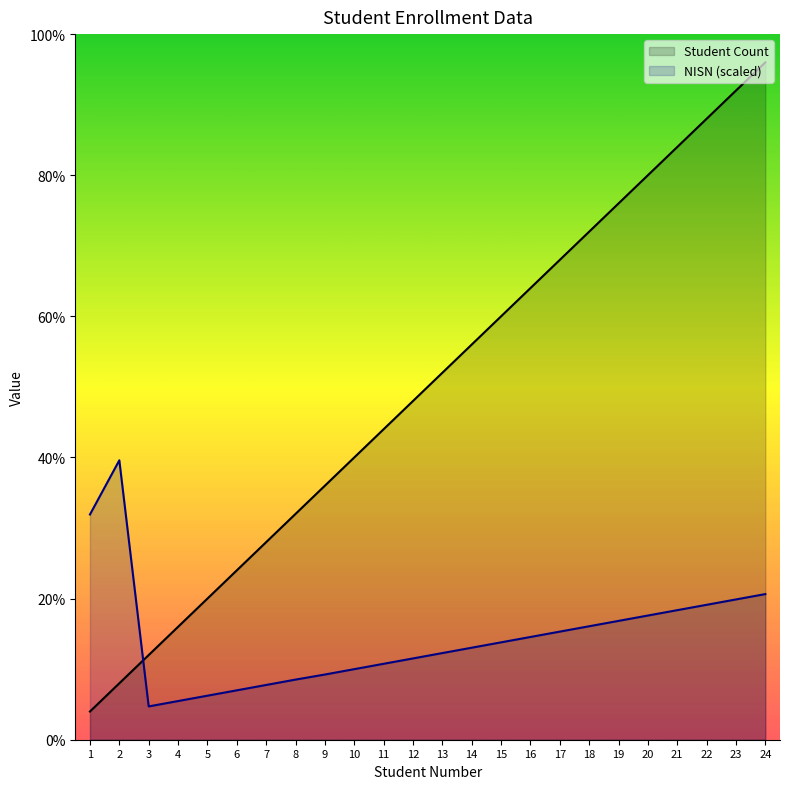

True or false: NISN (scaled) has more than 1 points higher than both neighbors.

False